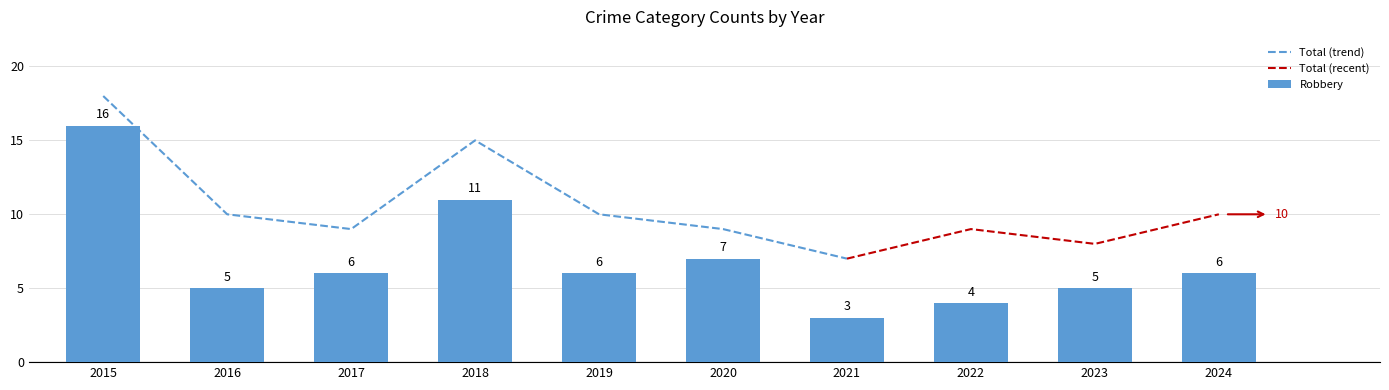

True or false: Total (trend) has a value of 4 at 2019.

False